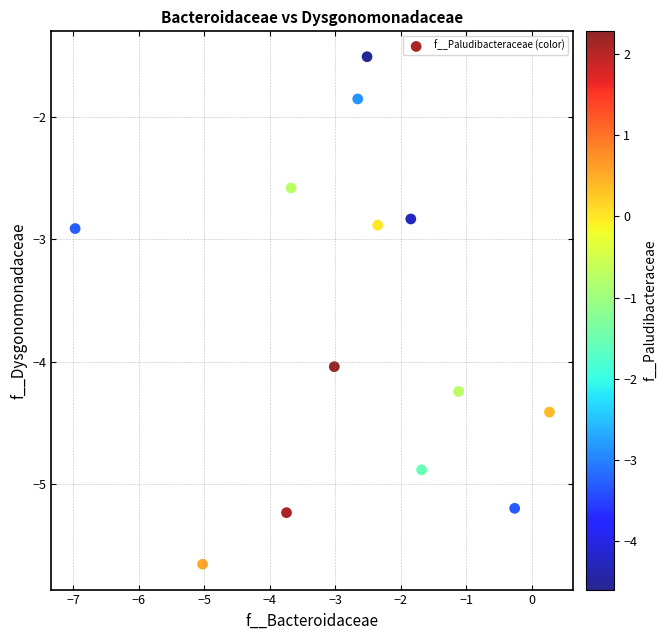

What is the range of X values (max minus min)?

7.2